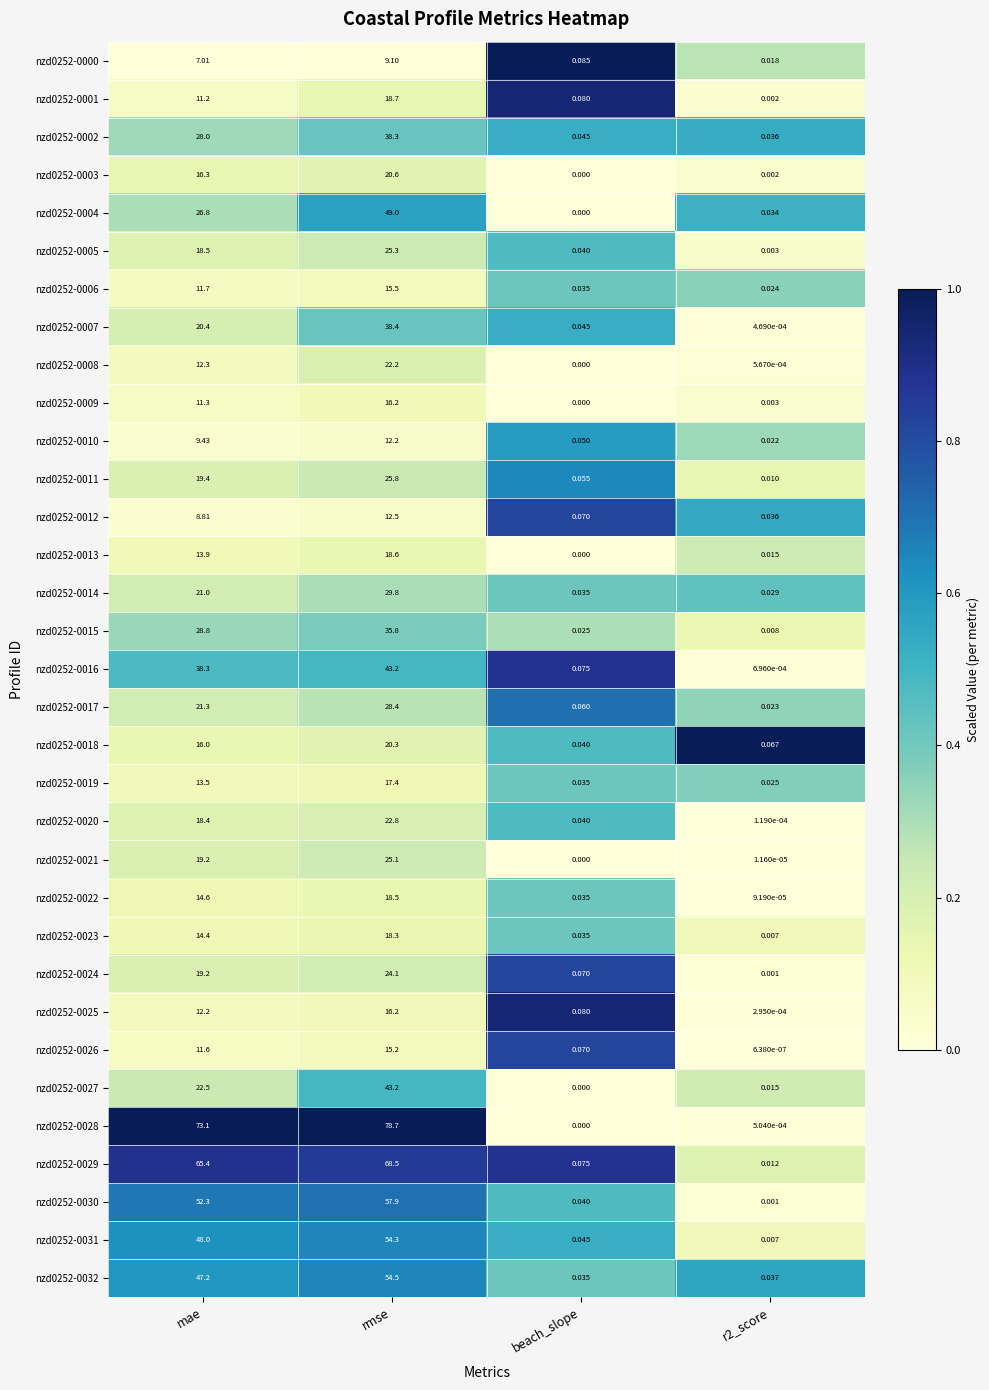

Which category has the highest value in the nzd0252-0000 series?

rmse